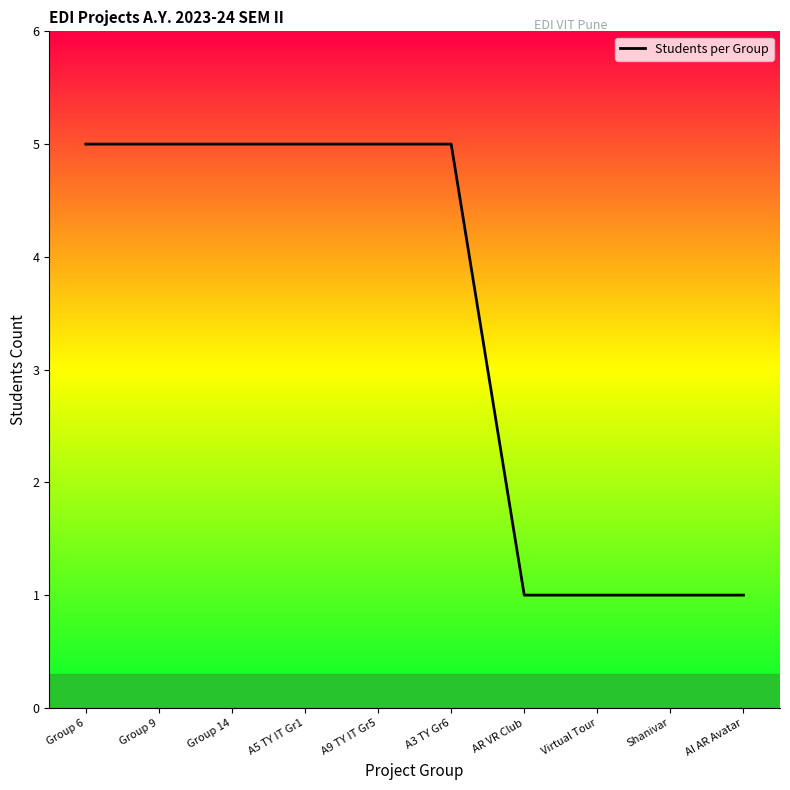

Is it true that the value at Group 14 is 5?

True